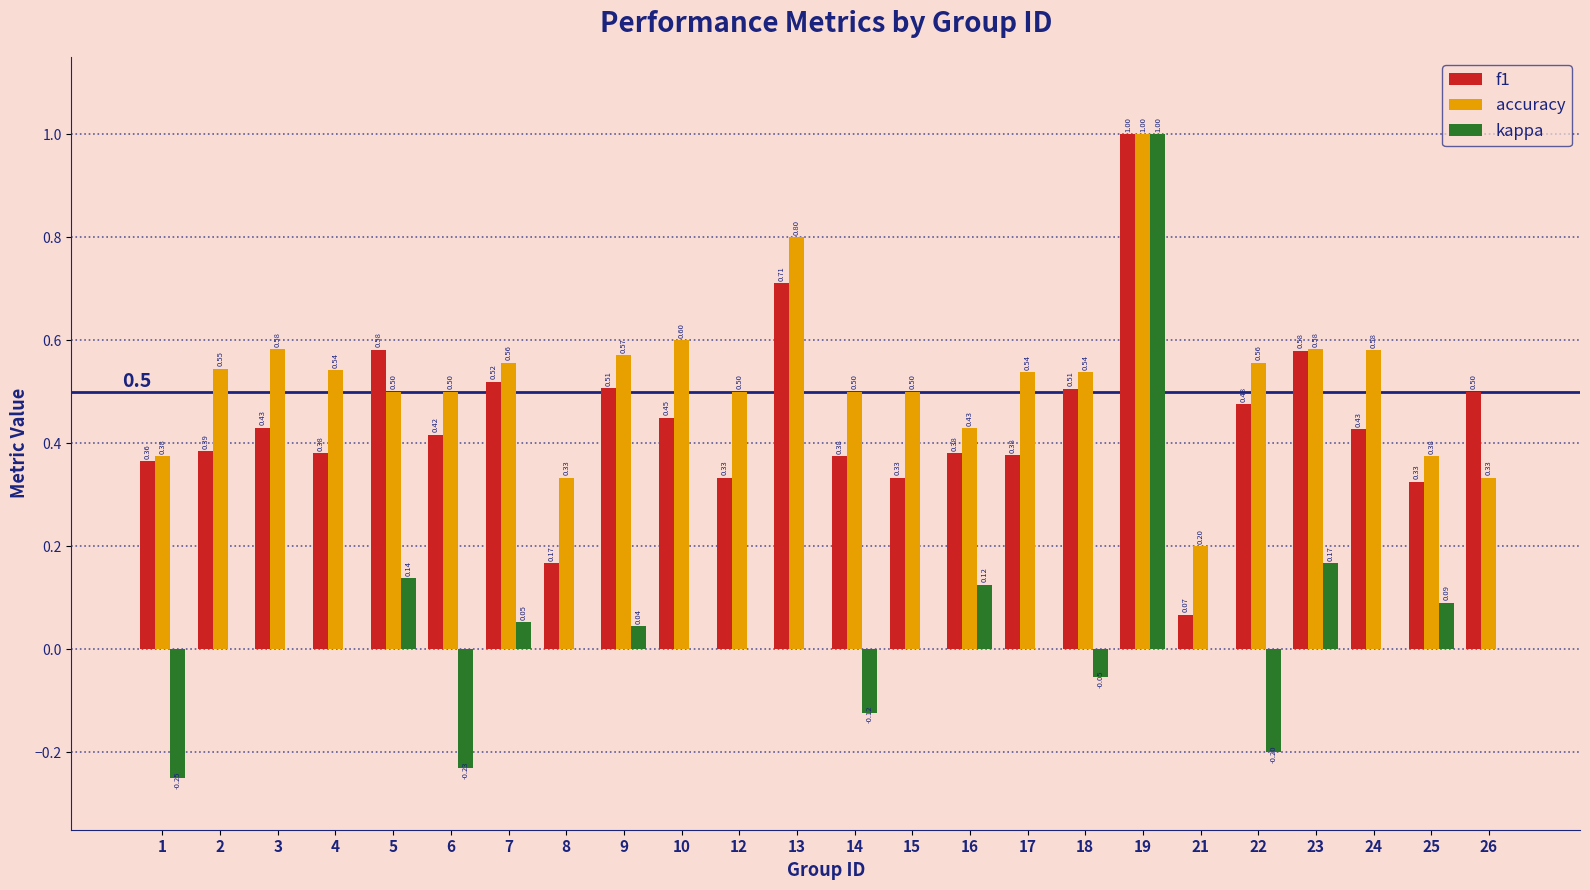

Is the value of f1 at 16 greater than the value of kappa at 10?

Yes